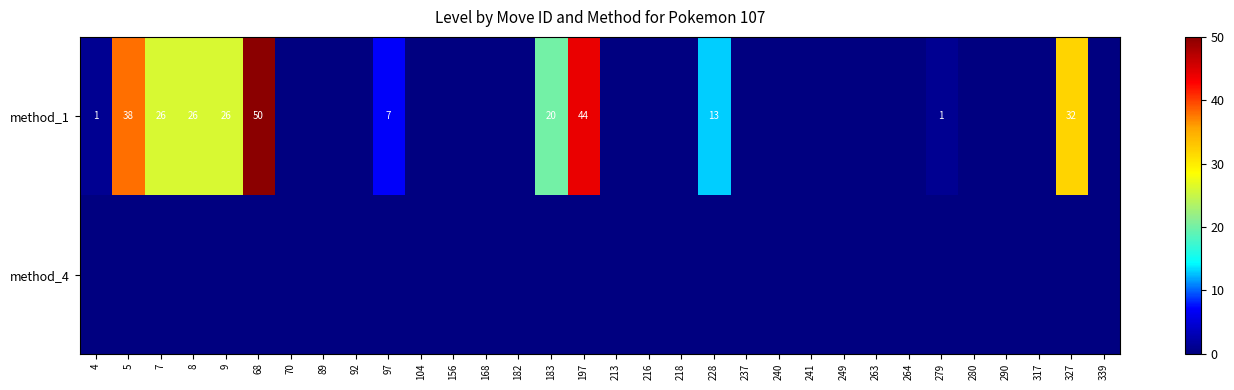

What is the sum of the method_1 values at 8 and 183?

46